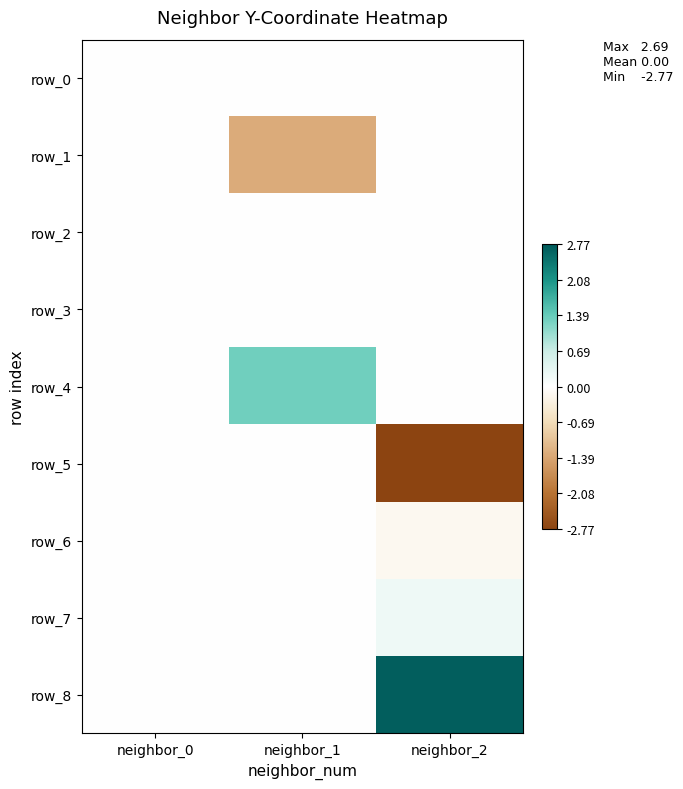

The row_5 series shows 1.9 at neighbor_1. True or false?

False